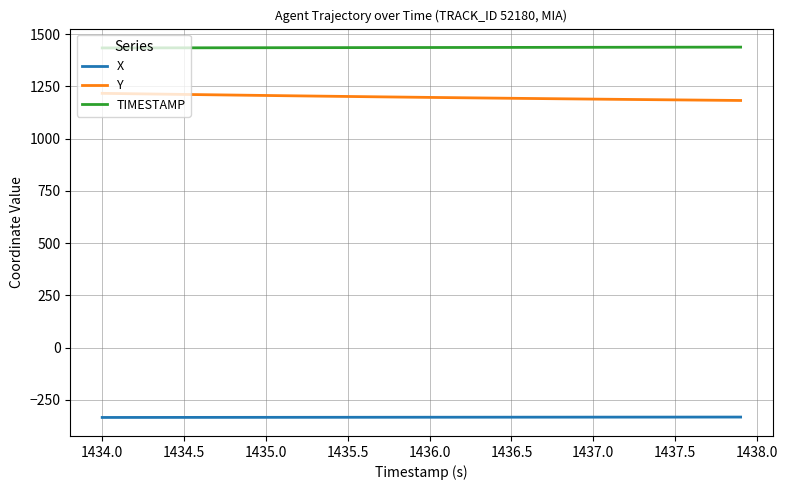

Which series has the largest total across all categories?

TIMESTAMP